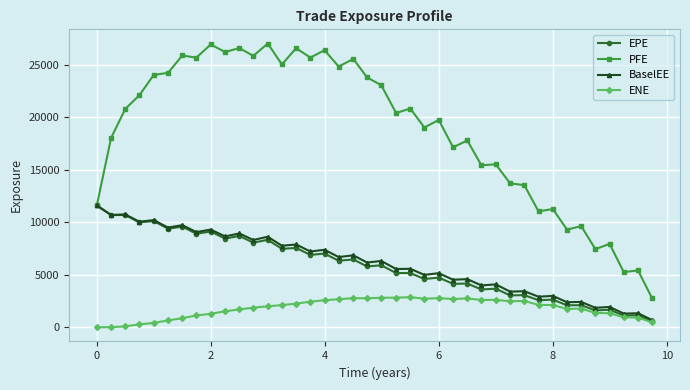

At how many categories does at least one series exceed 18402?

23